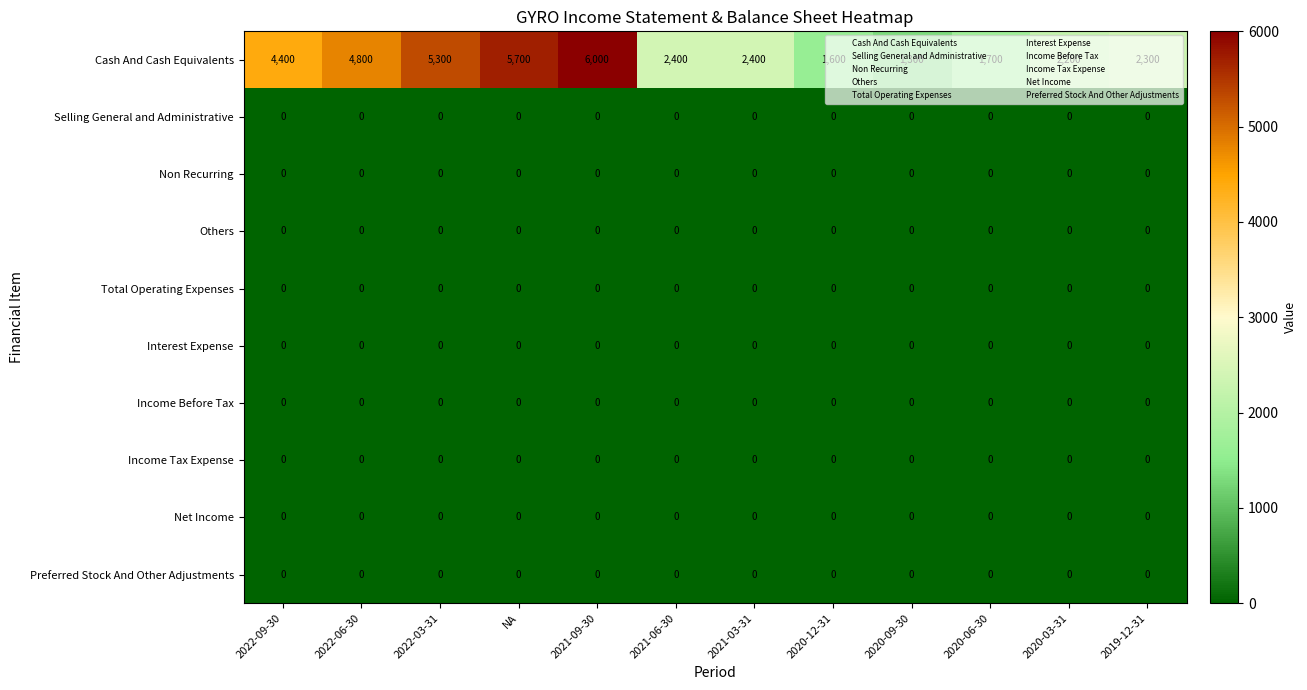

What is the maximum value for Cash And Cash Equivalents?

6000